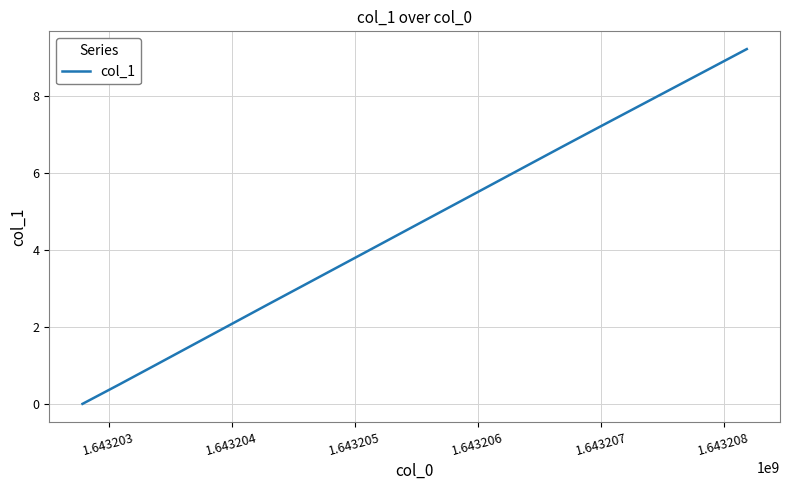

What is the maximum value shown in the chart?

9.2